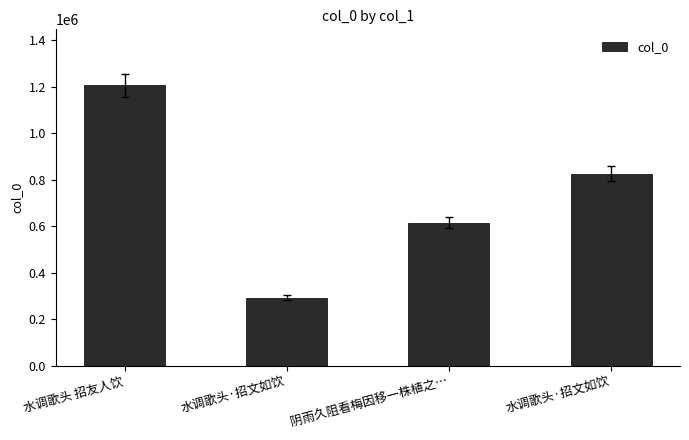

What is the maximum value shown in the chart?

1206449